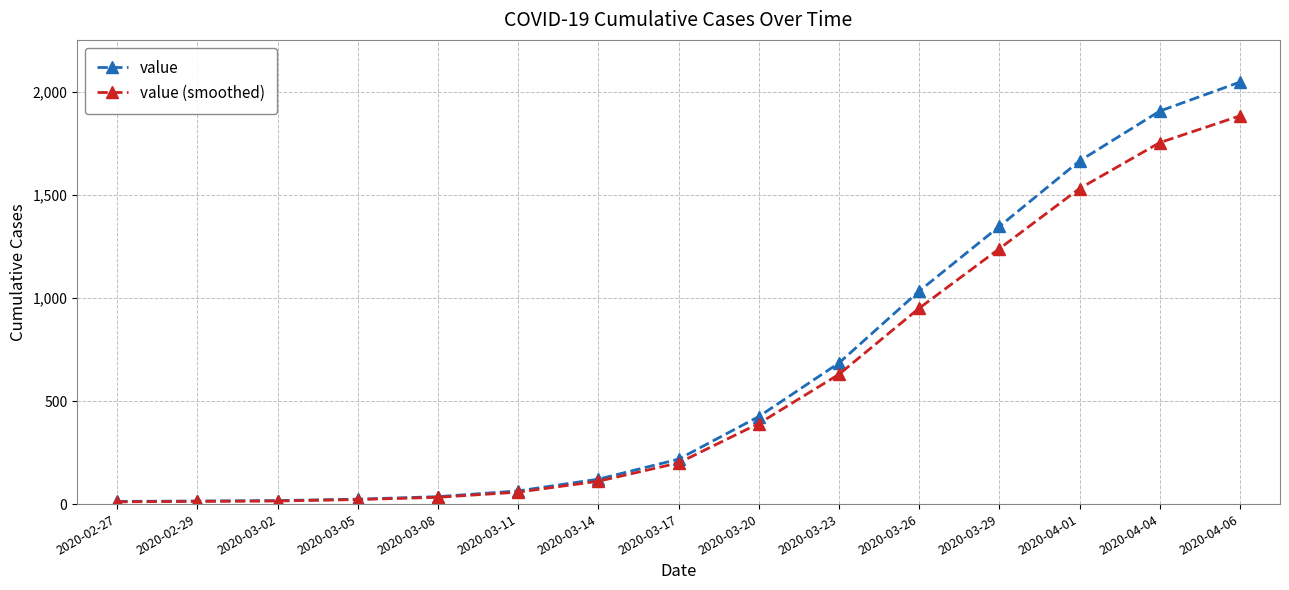

The value series shows 36 at 2020-03-08. True or false?

True